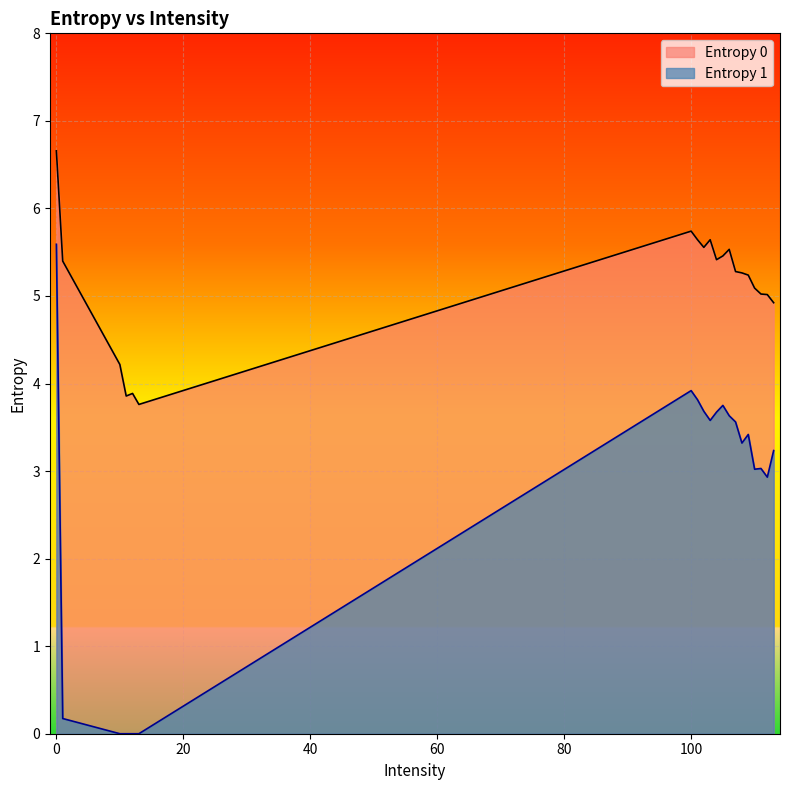

True or false: Entropy 0 has a value of 5.4 at 1.

True